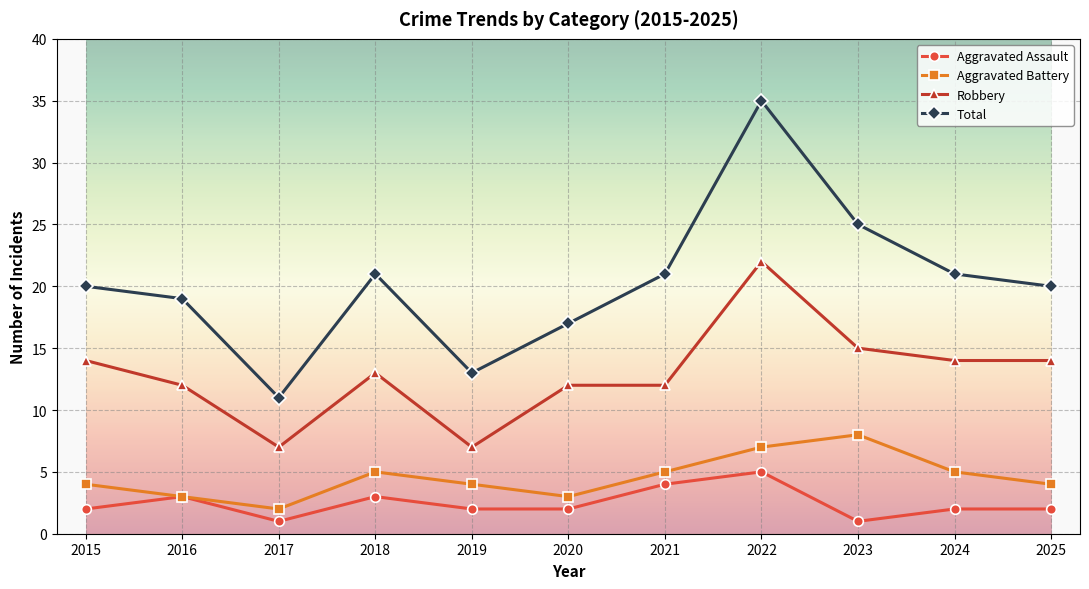

How many Aggravated Assault values are between 2 and 3?

7